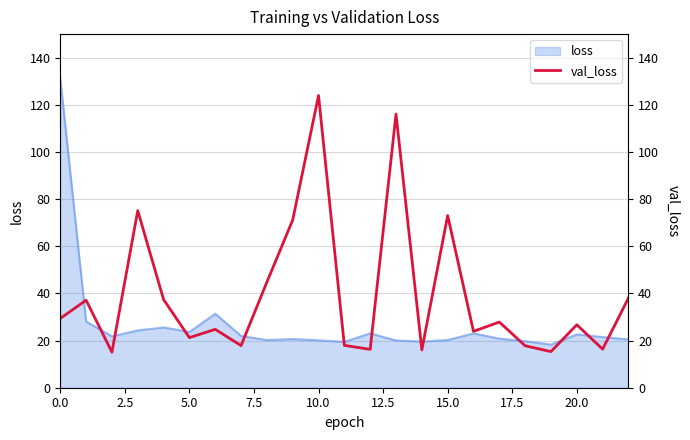

Reading left to right, list all the values displayed in this chart.

29.4	37.1	15.1	75.1	37.4	21.2	24.8	17.9	44.8	71.2	124.0	18.0	16.3	116.1	16.0	73.0	23.9	27.9	17.8	15.3	26.7	16.4	38.0